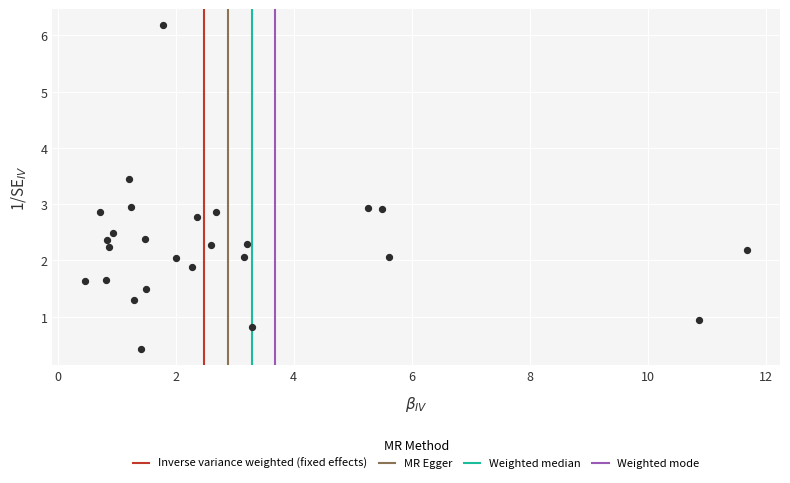

What is the range of X values (max minus min)?

11.2